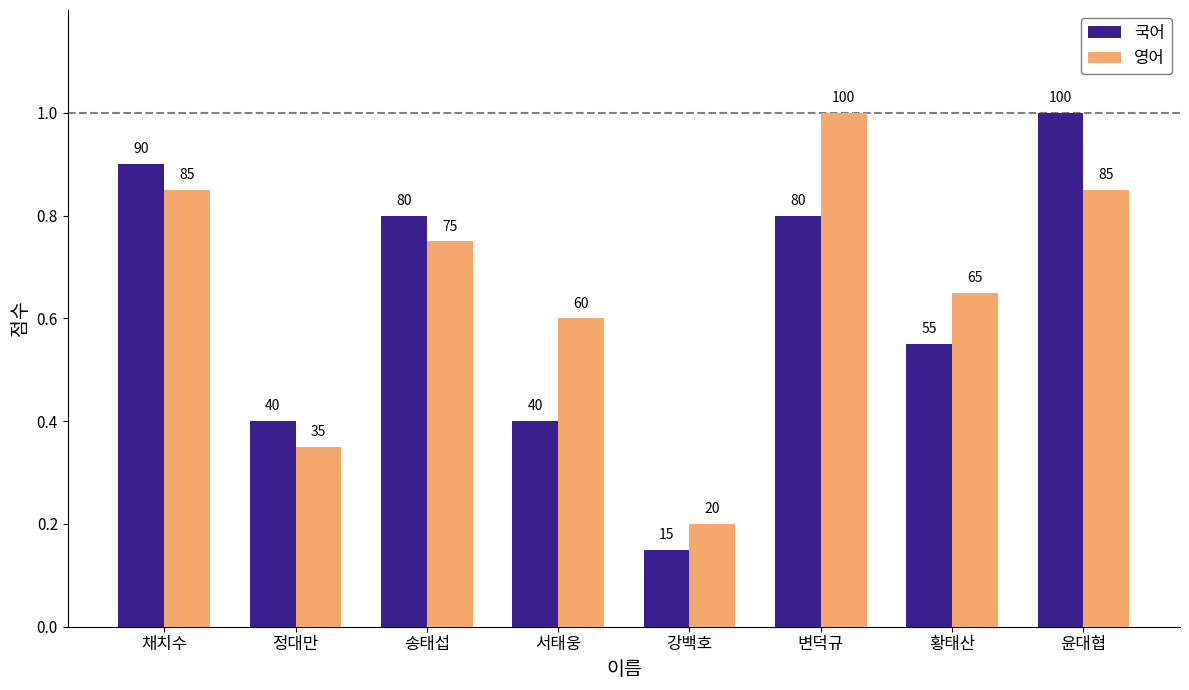

Where is 영어 nearest to the value 60?

서태웅